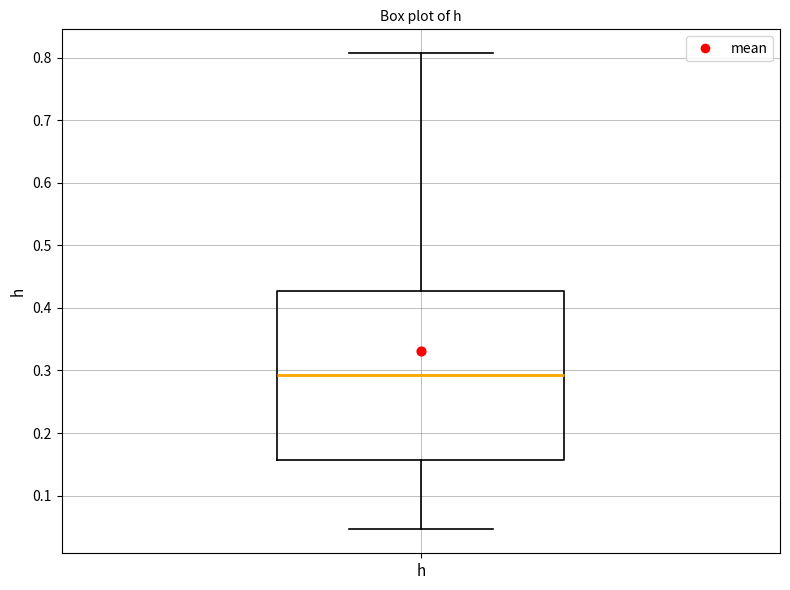

Where does the median line of the box for h sit on the y-axis? The values are not printed on the chart, so give them approximately, as read against the axis.

0.29